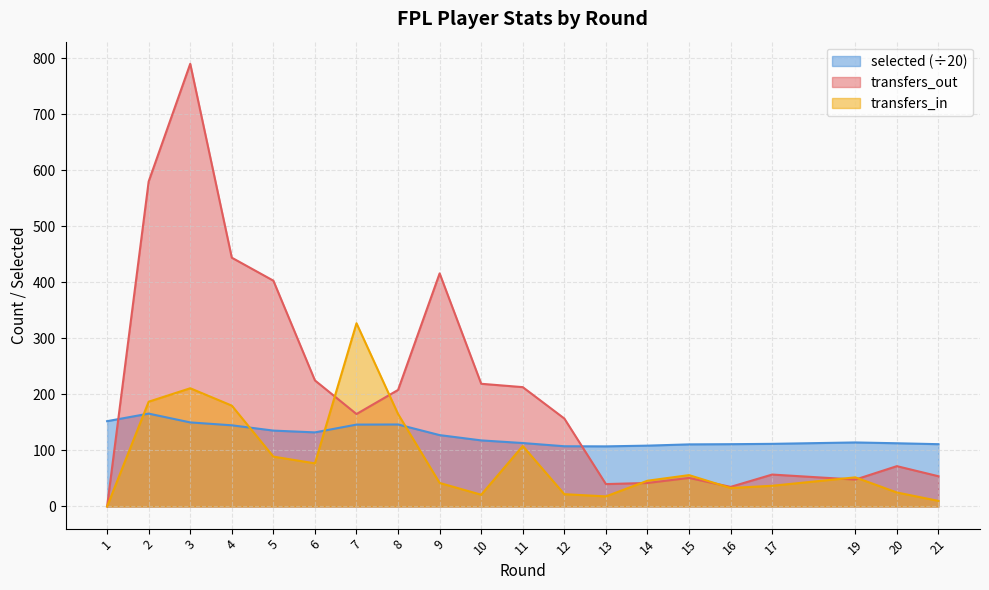

True or false: transfers_out has more than 2 points higher than both neighbors.

True